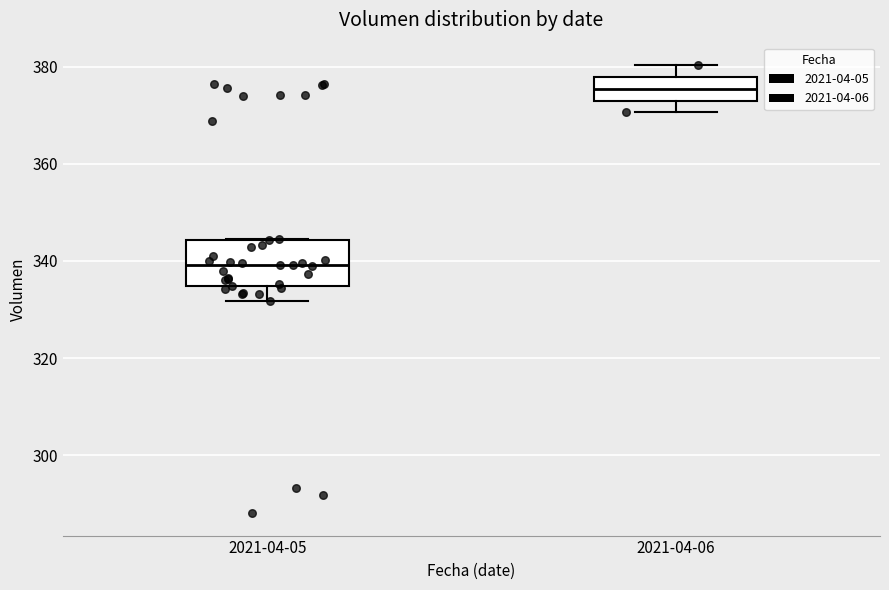

Reading left to right, transcribe this box plot: for each box, give where its median line is, the range the box spans, and where its two whiskers end, as read against the y-axis. The values are not printed on the chart, so give them approximately, as read against the axis.

2021-04-05: median 340, box 334 to 344, whiskers 332 to 344
2021-04-06: median 376, box 374 to 378, whiskers 370 to 380